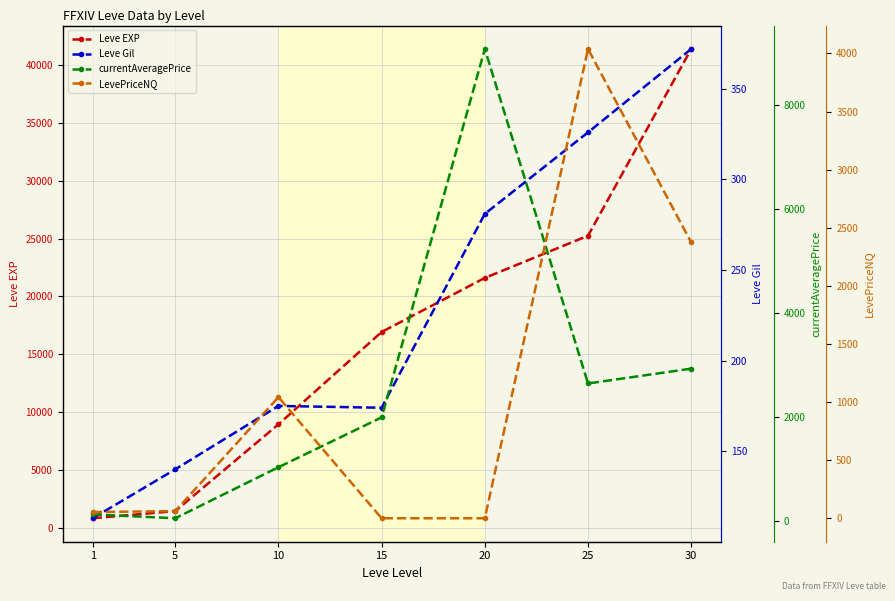

What is the maximum value for Leve Gil?

372.0